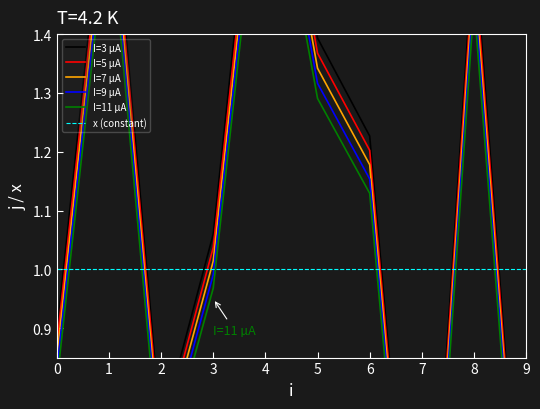

Between 4 and 5, which series saw the biggest shift?

I=3 µA